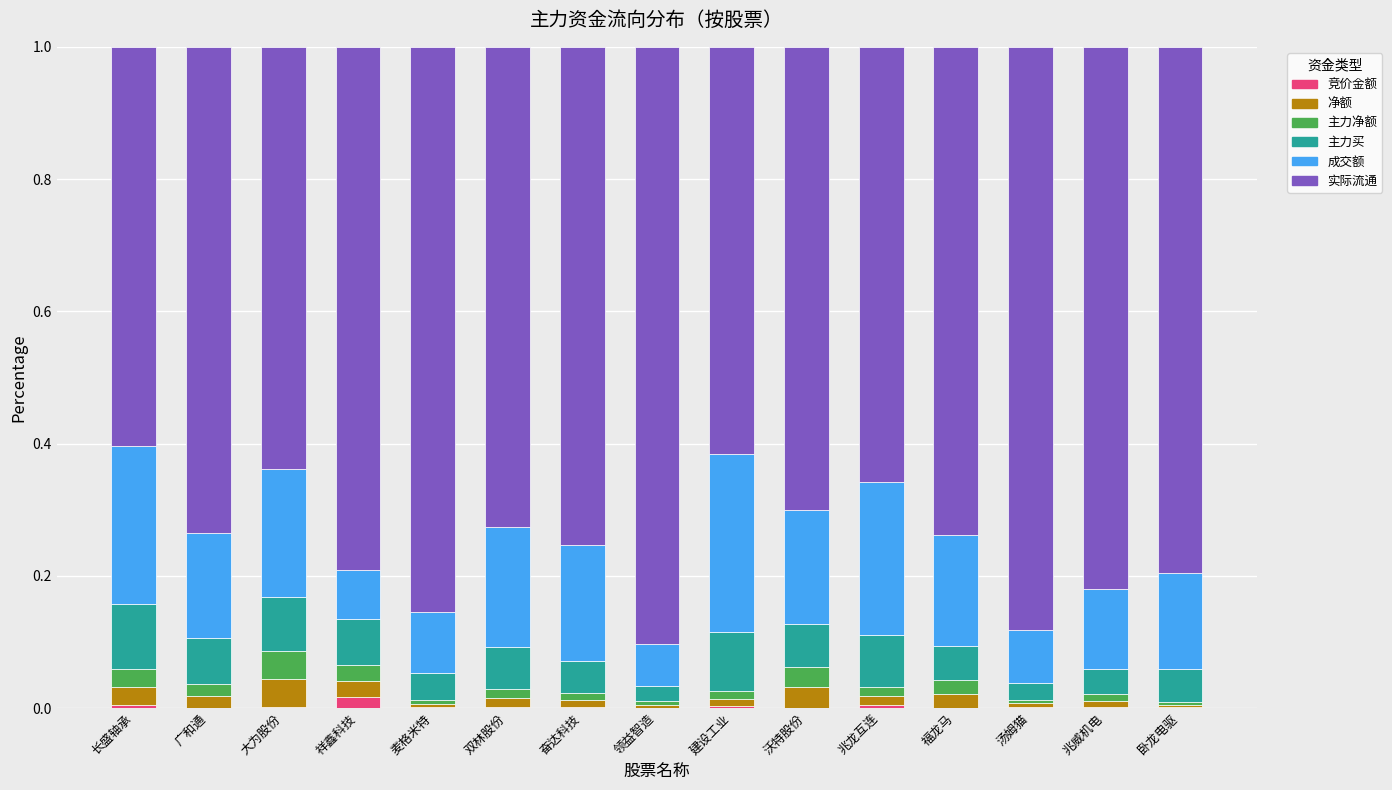

Which category has the lowest value in the 竞价金额 series?

沃特股份